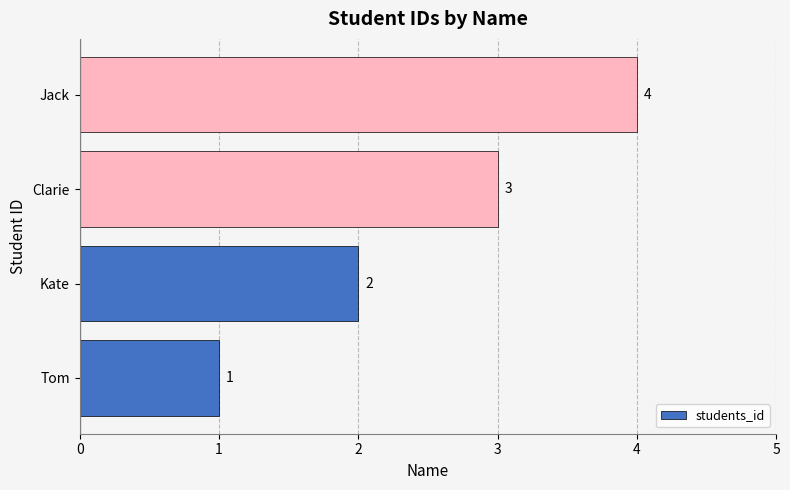

List the labels in order of value, largest first.

Jack, Clarie, Kate, Tom